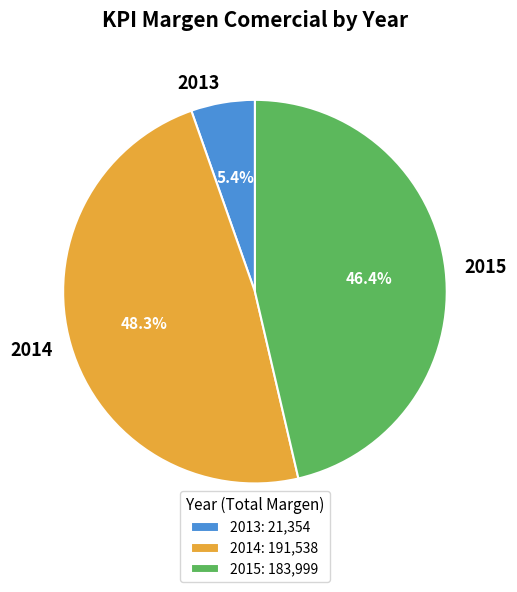

Count the number of slices in the pie.

3